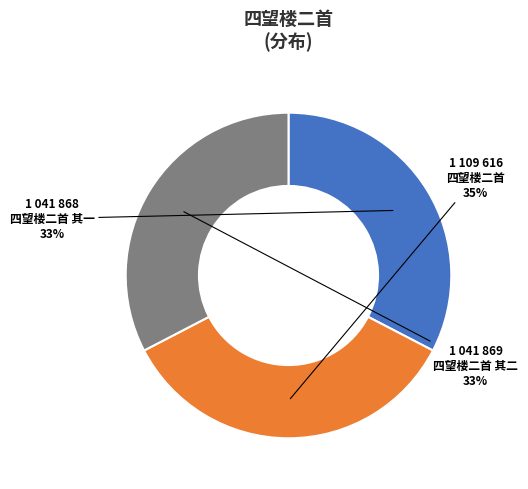

What is the largest slice in the pie chart?

四望楼二首